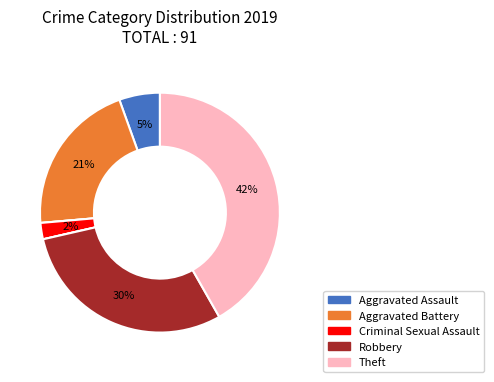

To the nearest percent, what is the average slice percentage?

14%